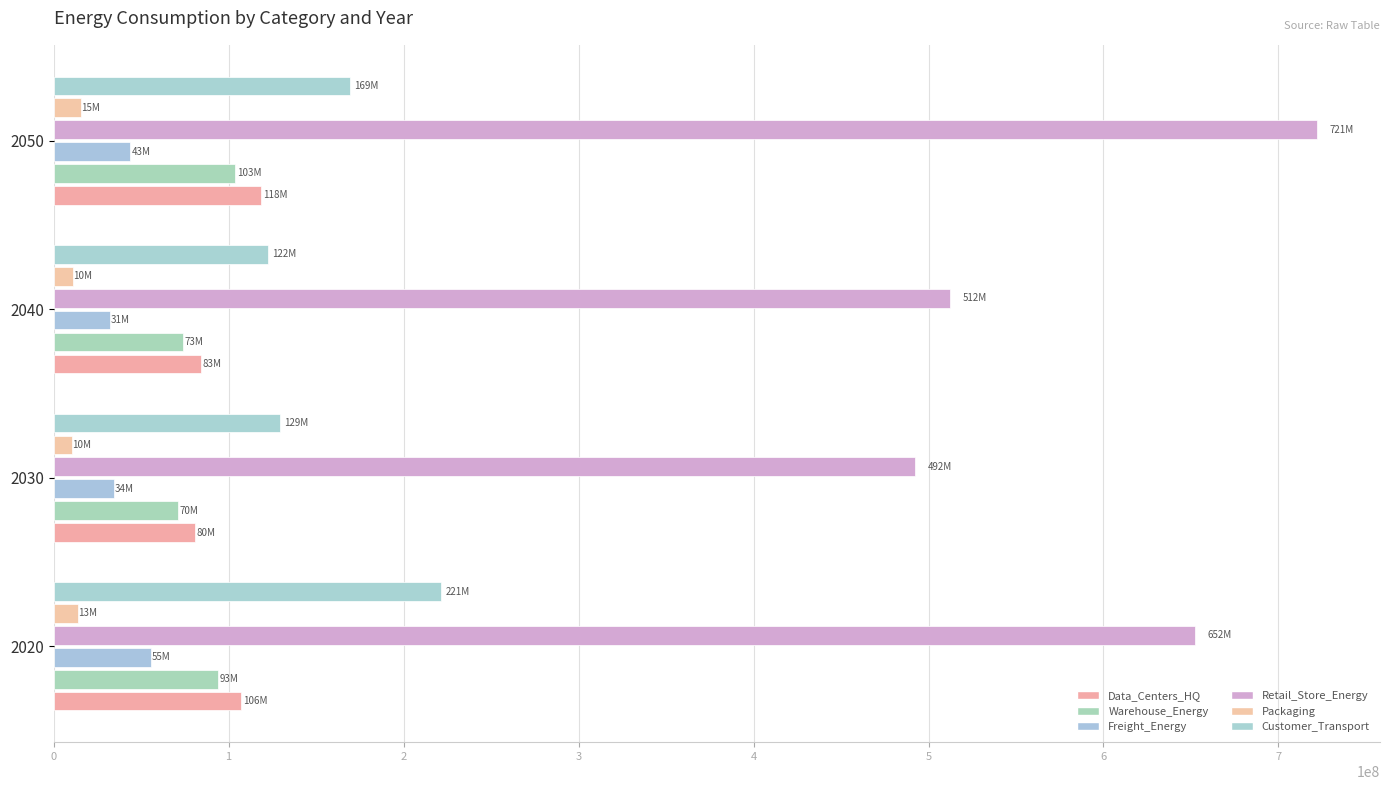

How many categories are shown in the chart?

4